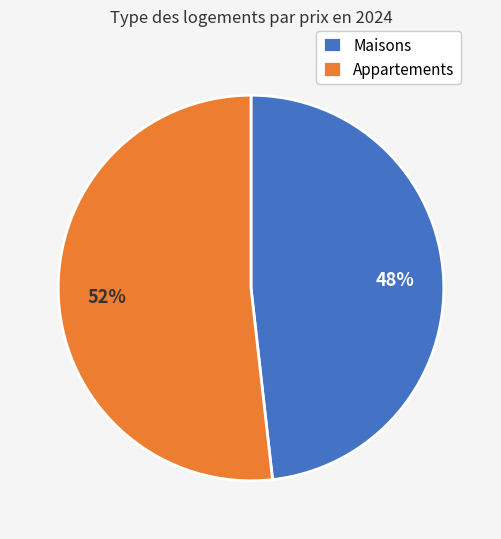

To the nearest percent, what portion does Appartements represent?

52%